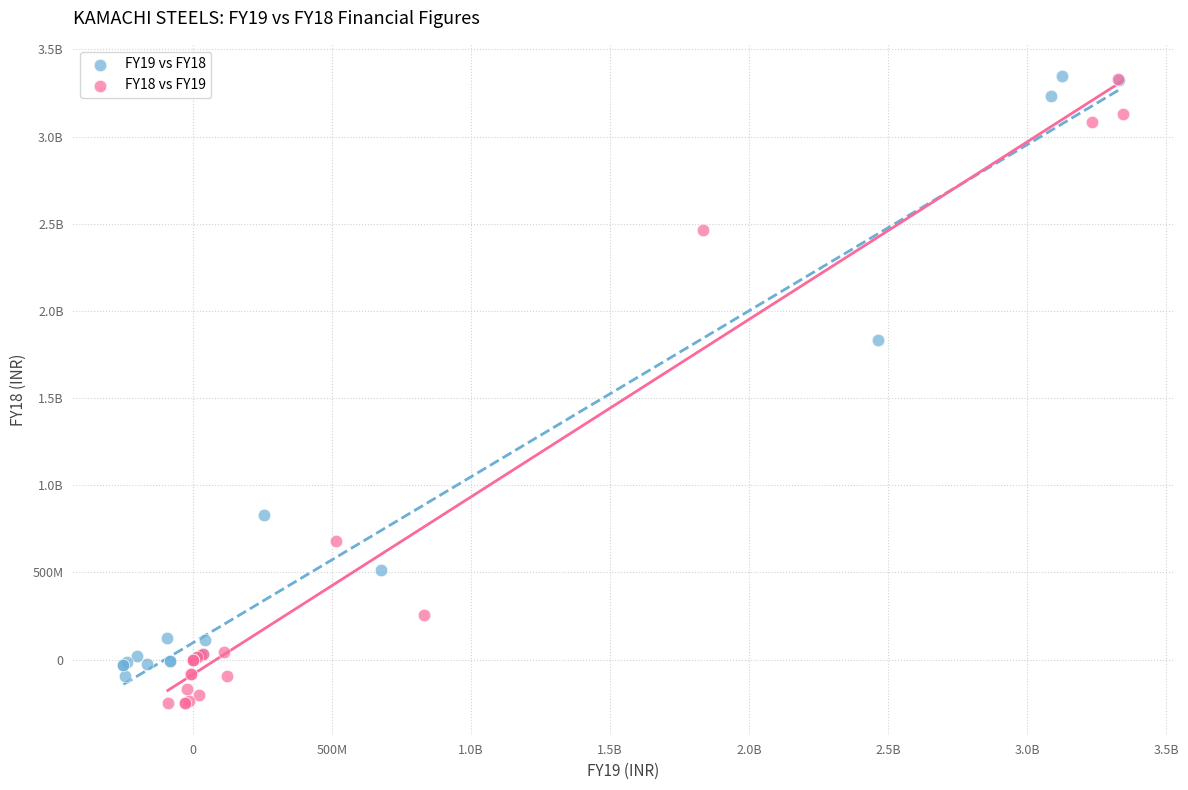

What are all the series names shown in the legend?

FY19 vs FY18, FY18 vs FY19